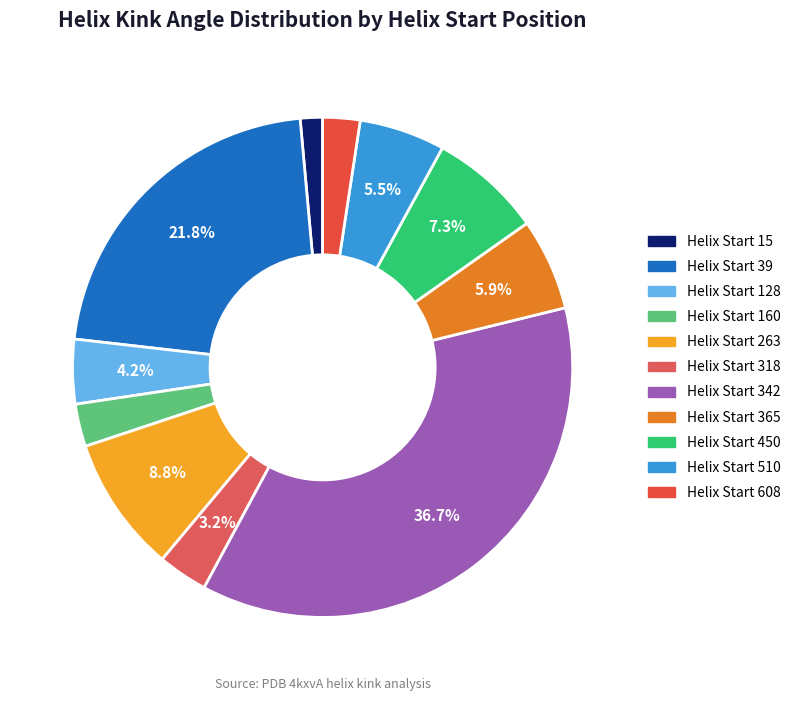

Count the number of slices in the pie.

11